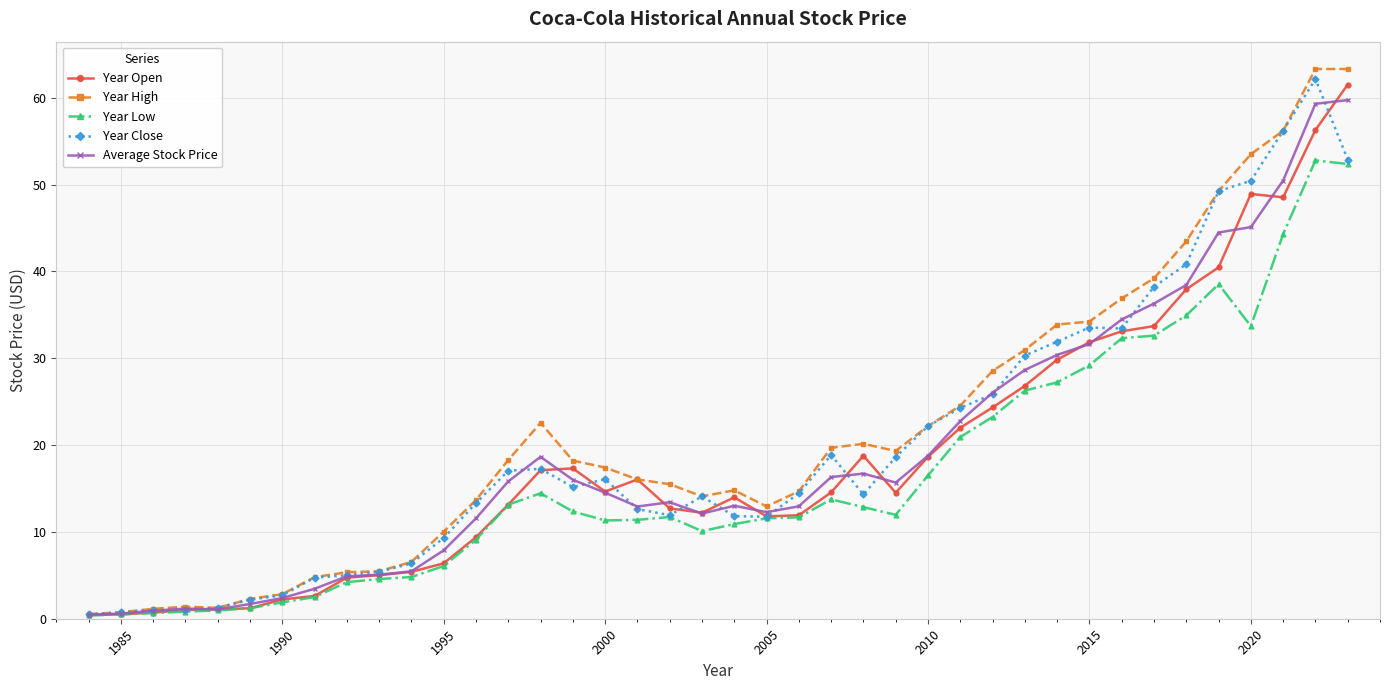

Which series has the largest range (max minus min)?

Year High